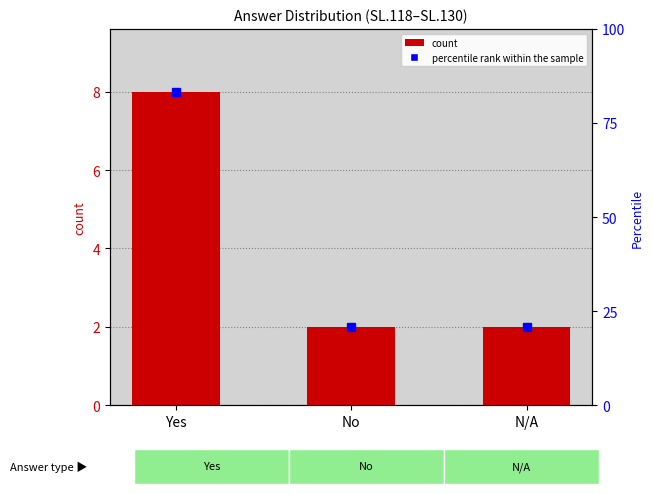

What is the value of the 1st bar from the left?

8